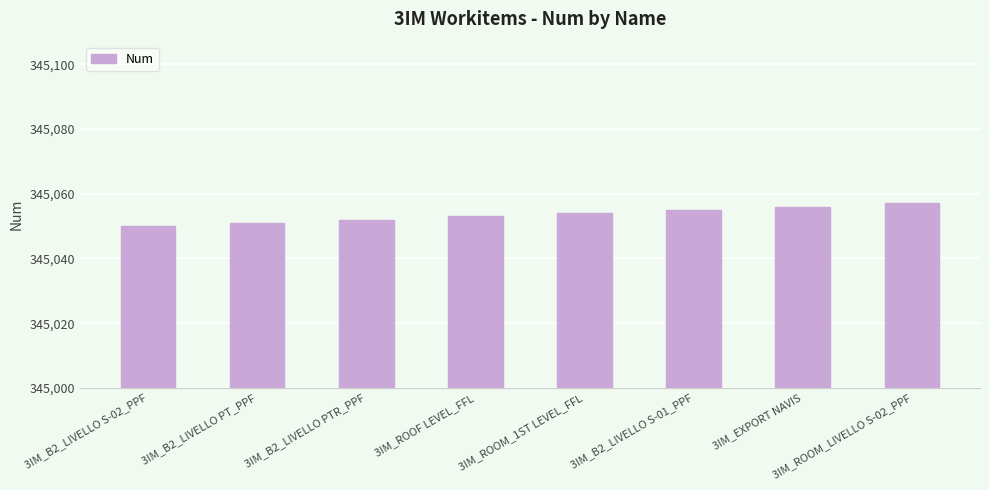

What is the ratio of the value at 3IM_ROOM_1ST LEVEL_FFL to the value at 3IM_EXPORT NAVIS?

1.0